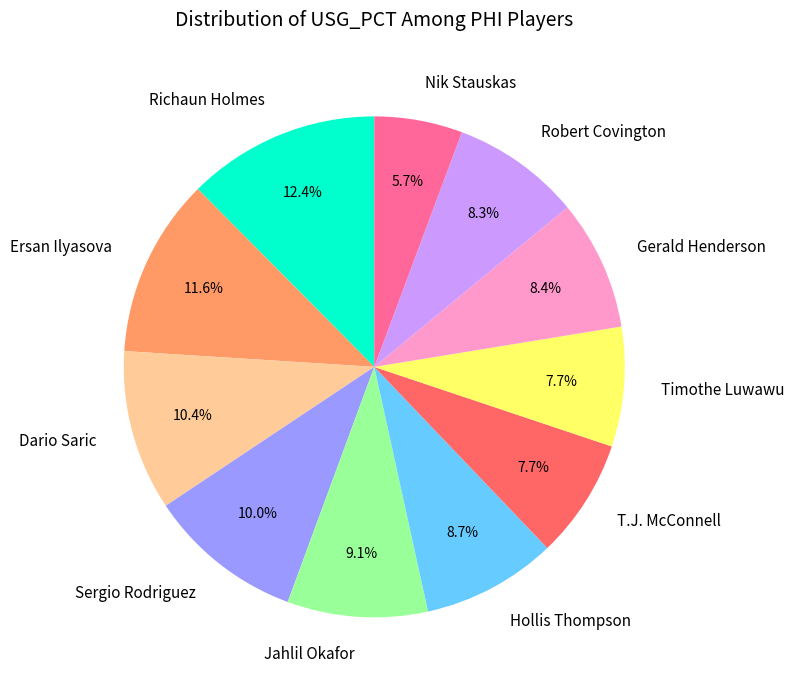

Which has a higher value, Robert Covington or Richaun Holmes?

Richaun Holmes